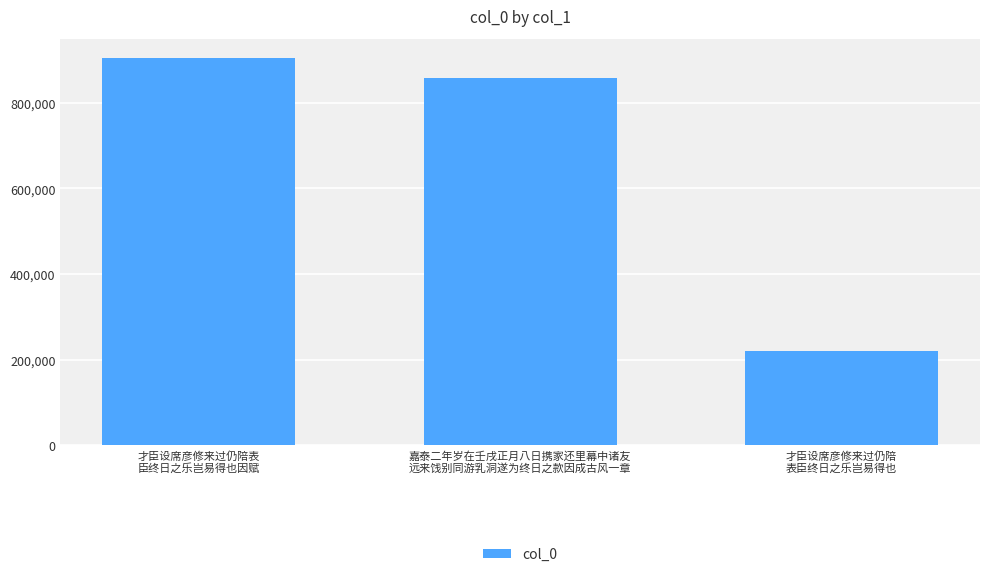

What is the difference between the second highest and minimum values?

637208